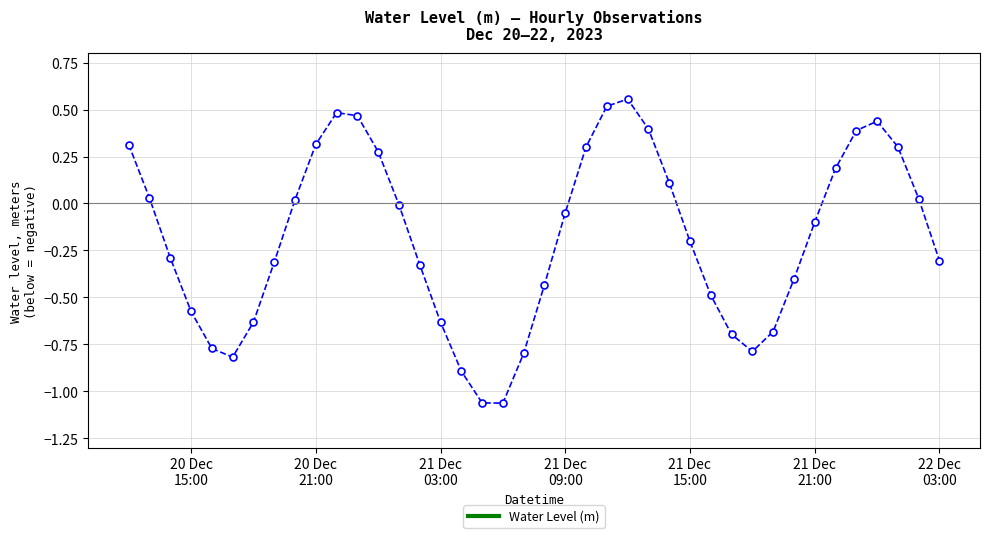

What is the difference between the second highest and minimum values?

1.6